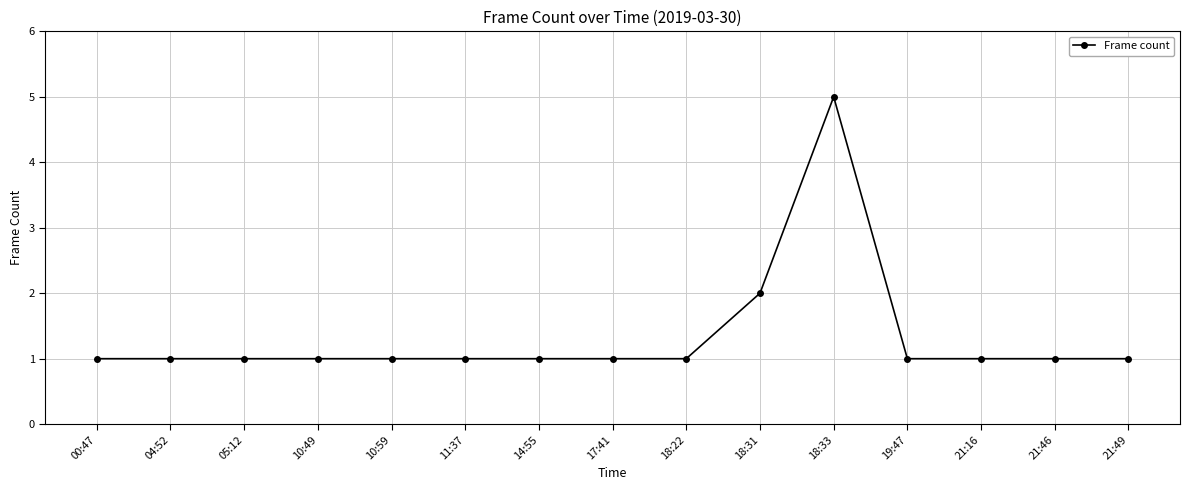

What is the approximate value at 14:55?

1